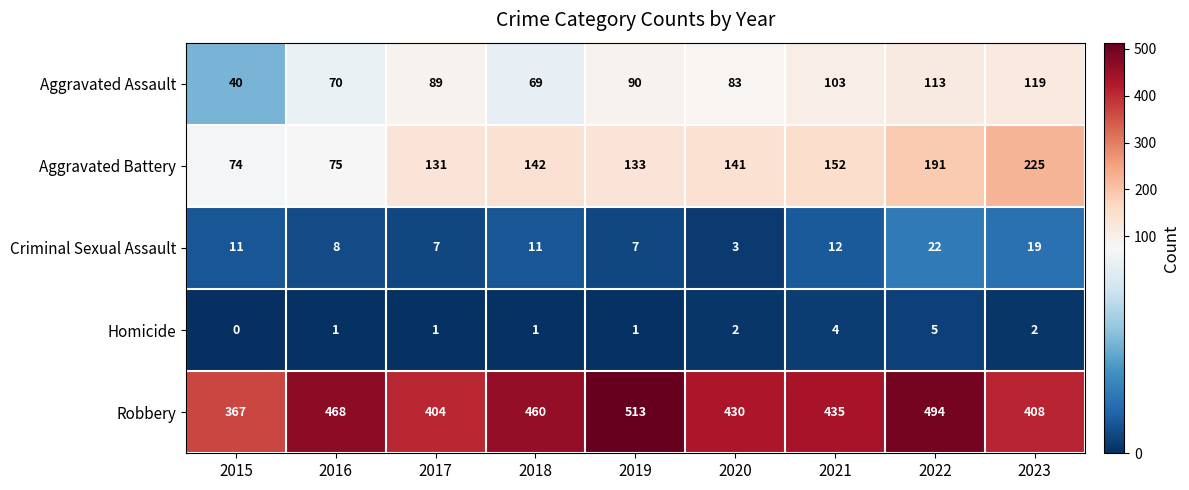

The value of Aggravated Battery at 2016 is 75. True or false?

True